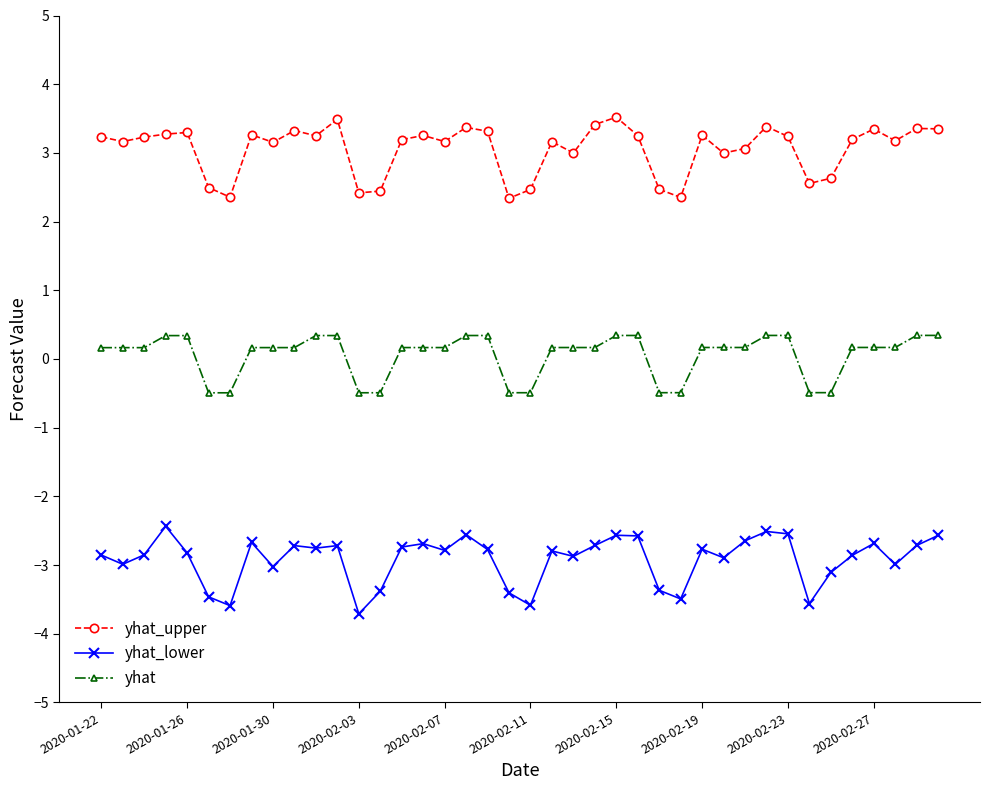

Rank the series by their maximum value, from highest to lowest.

yhat_upper, yhat, yhat_lower